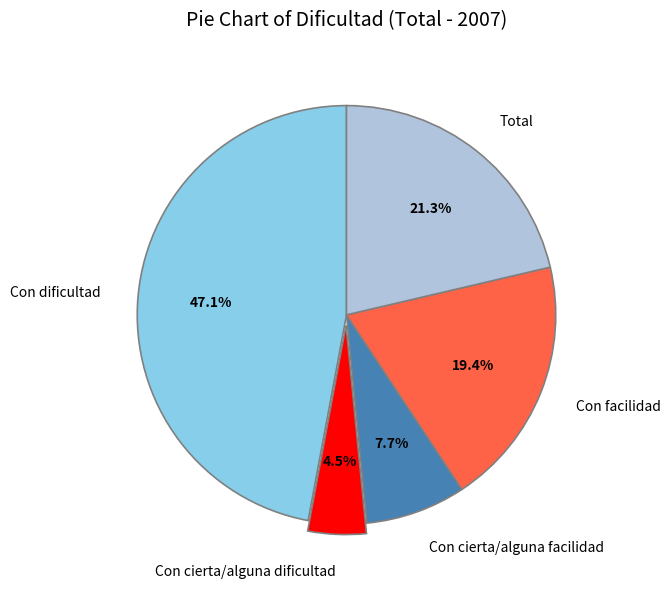

To the nearest percent, what is the difference between the largest and smallest slice percentages?

43%